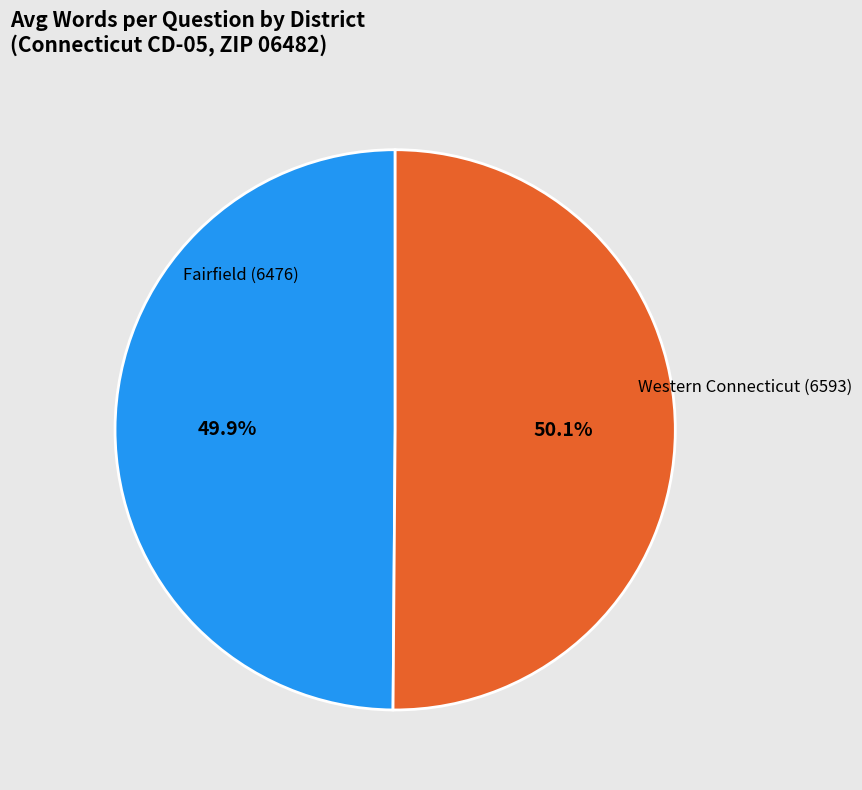

Is there any slice that represents more than half of the pie?

Yes